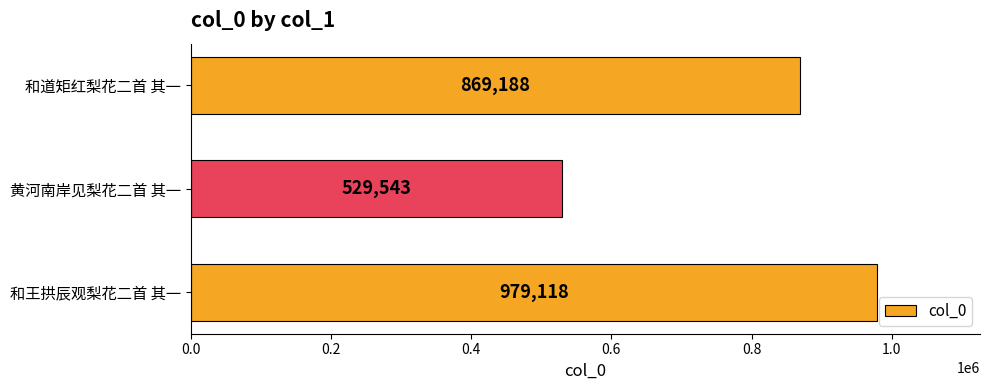

What is the sum of all values?

2377849